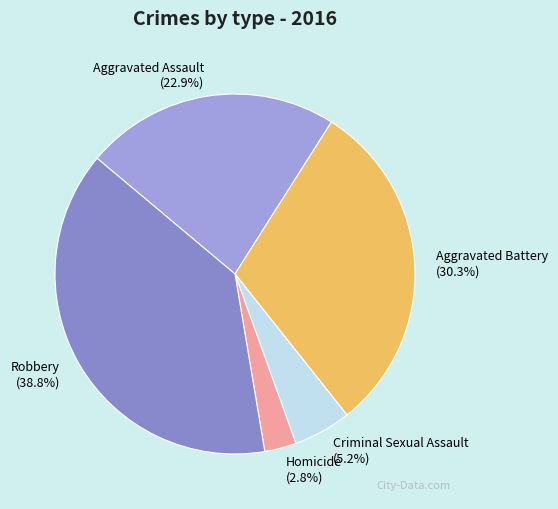

Do Aggravated Assault and Criminal Sexual Assault together represent more than half of the pie?

No